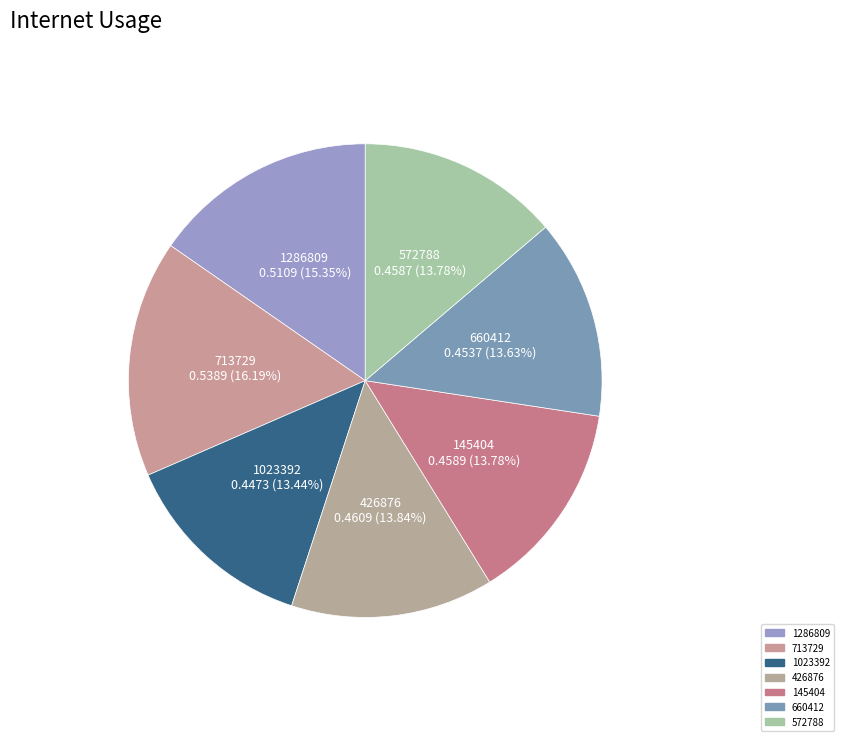

Is it true that 145404 is 1% of the pie?

False